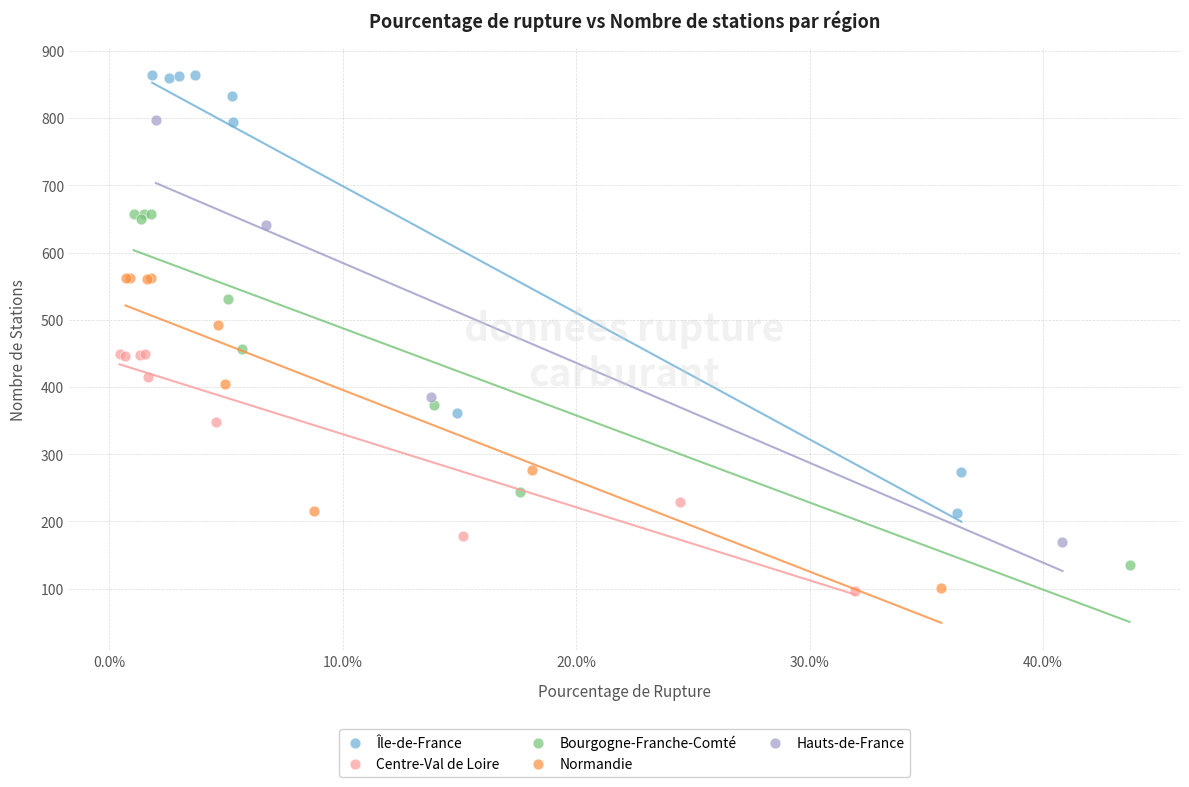

Which series has the widest spread of Y values?

Île-de-France